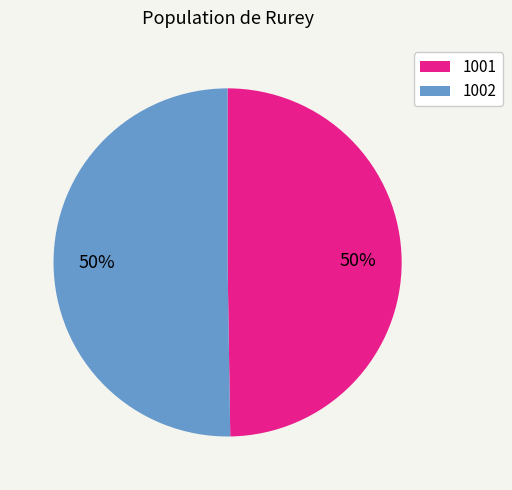

To the nearest percent, what percentage of the pie is 1001?

50%